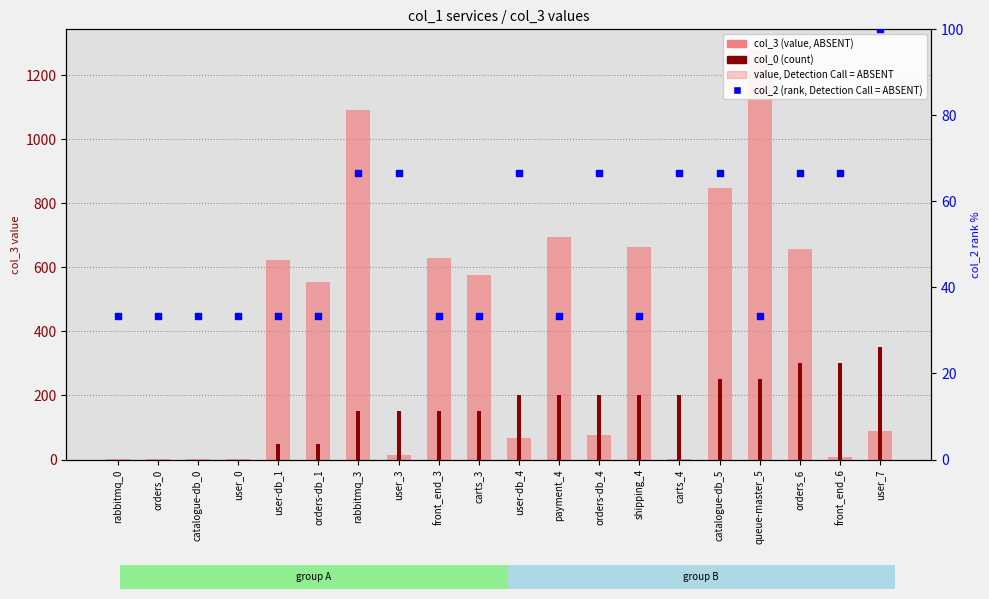

Which series has the largest total across all categories?

col_3 (value)